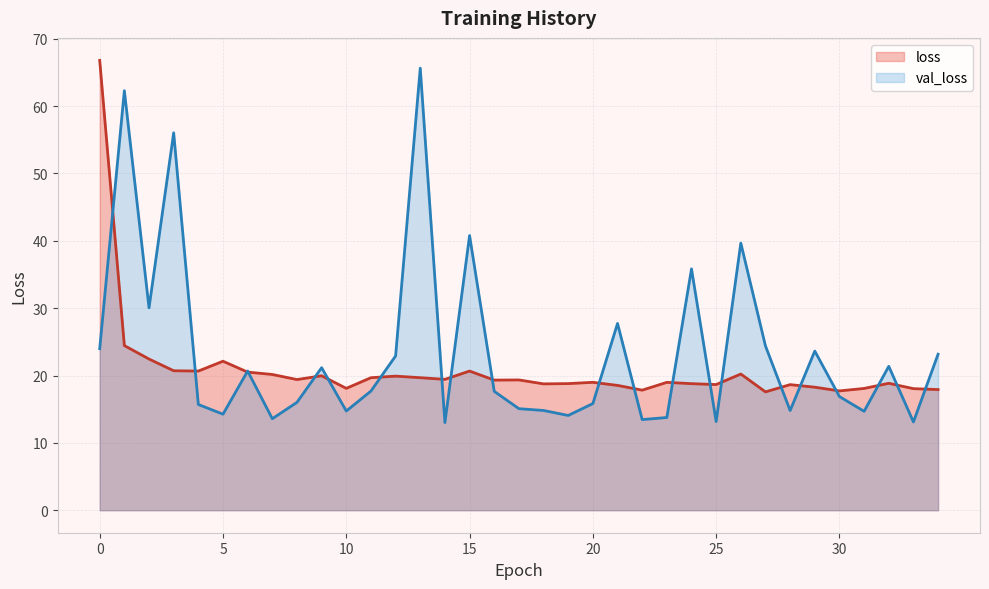

At which category does loss reach its first local valley?

4